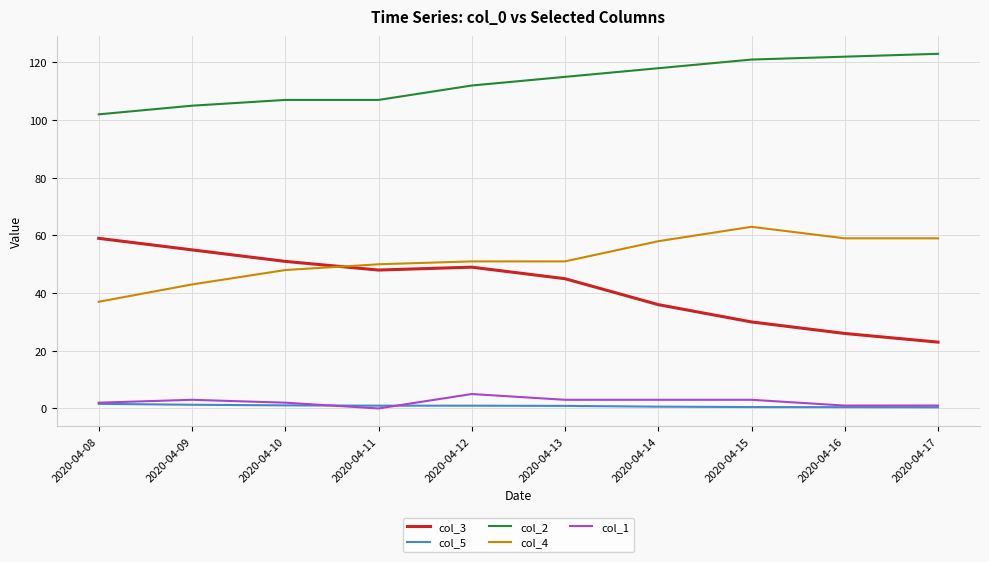

True or false: col_5 and col_2 cross at least once.

False